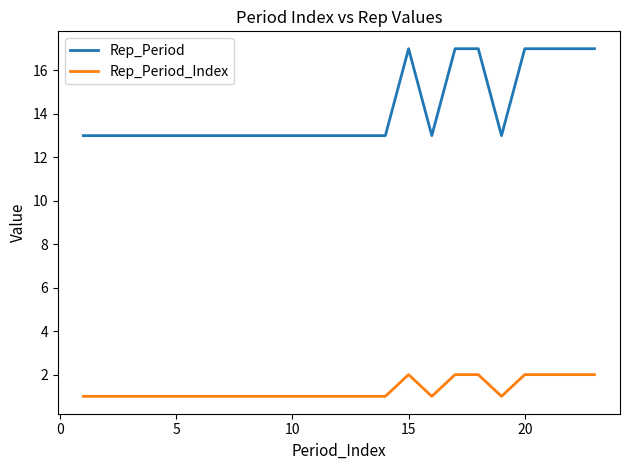

Count the Rep_Period values in the range 13 to 17.

23